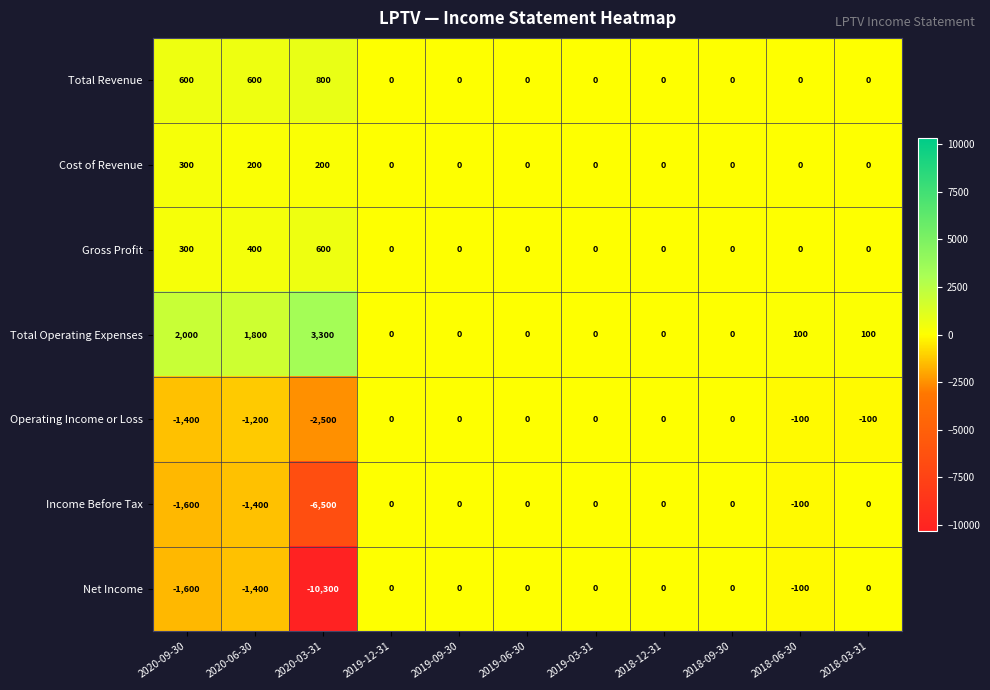

What is the minimum value shown in the chart?

-10300